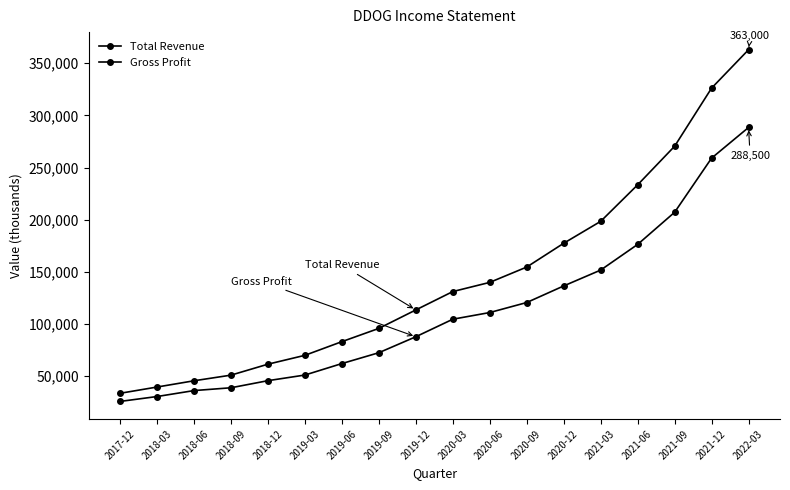

At which label does Total Revenue reach its peak?

2022-03